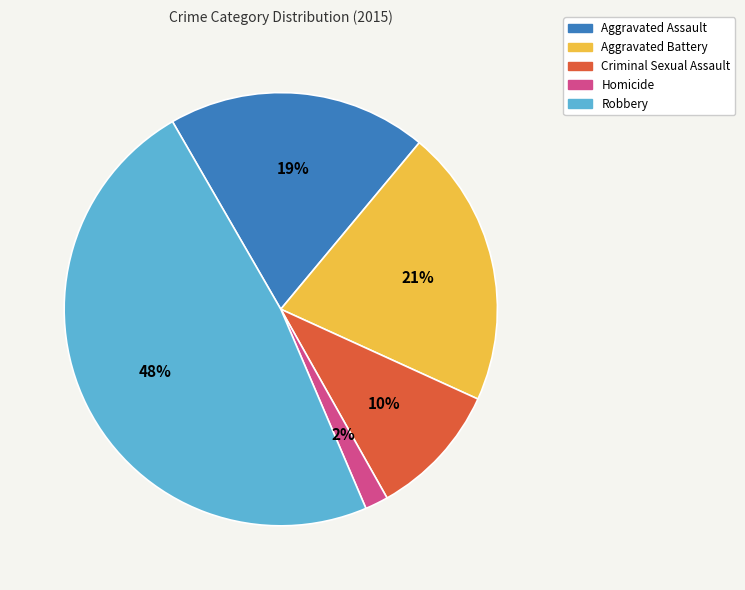

To the nearest percent, what is the difference between the largest and smallest slice percentages?

46%